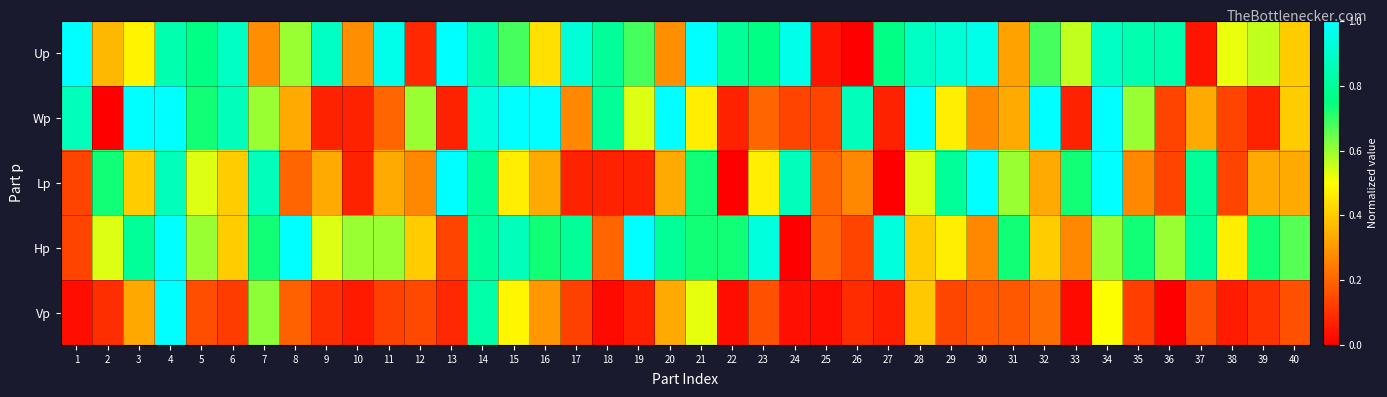

Reading right to left, list all the values displayed in this chart.

Up: 40=0.4	39=0.6	38=0.5	37=0.0	36=0.8	35=0.8	34=0.9	33=0.6	32=0.7	31=0.3	30=1.0	29=0.9	28=0.9	27=0.8	26=0.0	25=0.0	24=1.0	23=0.8	22=0.8	21=1.0	20=0.3	19=0.7	18=0.8	17=0.9	16=0.4	15=0.7	14=0.8	13=1.0	12=0.1	11=1.0	10=0.3	9=0.9	8=0.6	7=0.3	6=0.9	5=0.8	4=0.8	3=0.5	2=0.4	1=1.0
Wp: 40=0.4	39=0.1	38=0.1	37=0.3	36=0.1	35=0.6	34=1.0	33=0.1	32=1.0	31=0.3	30=0.3	29=0.5	28=1.0	27=0.1	26=0.9	25=0.1	24=0.1	23=0.2	22=0.1	21=0.5	20=1.0	19=0.5	18=0.8	17=0.3	16=1.0	15=1.0	14=0.9	13=0.1	12=0.6	11=0.2	10=0.1	9=0.1	8=0.3	7=0.6	6=0.9	5=0.7	4=1.0	3=1.0	2=0.0	1=0.9
Lp: 40=0.3	39=0.3	38=0.1	37=0.8	36=0.1	35=0.3	34=1.0	33=0.7	32=0.3	31=0.6	30=1.0	29=0.8	28=0.5	27=0.0	26=0.3	25=0.2	24=0.9	23=0.5	22=0.0	21=0.7	20=0.3	19=0.1	18=0.1	17=0.1	16=0.3	15=0.5	14=0.8	13=1.0	12=0.3	11=0.3	10=0.1	9=0.3	8=0.2	7=0.9	6=0.4	5=0.5	4=0.9	3=0.4	2=0.7	1=0.1
Hp: 40=0.7	39=0.7	38=0.5	37=0.8	36=0.6	35=0.7	34=0.6	33=0.3	32=0.4	31=0.7	30=0.3	29=0.5	28=0.4	27=0.9	26=0.1	25=0.2	24=0.0	23=0.9	22=0.7	21=0.7	20=0.8	19=1.0	18=0.2	17=0.8	16=0.7	15=0.9	14=0.8	13=0.1	12=0.4	11=0.6	10=0.6	9=0.5	8=1.0	7=0.7	6=0.4	5=0.6	4=1.0	3=0.8	2=0.5	1=0.1
Vp: 40=0.2	39=0.1	38=0.1	37=0.2	36=0.0	35=0.1	34=0.5	33=0.0	32=0.2	31=0.2	30=0.2	29=0.1	28=0.4	27=0.1	26=0.1	25=0.0	24=0.0	23=0.2	22=0.0	21=0.5	20=0.3	19=0.1	18=0.0	17=0.1	16=0.3	15=0.5	14=0.8	13=0.1	12=0.1	11=0.1	10=0.1	9=0.1	8=0.2	7=0.6	6=0.1	5=0.2	4=1.0	3=0.3	2=0.1	1=0.0